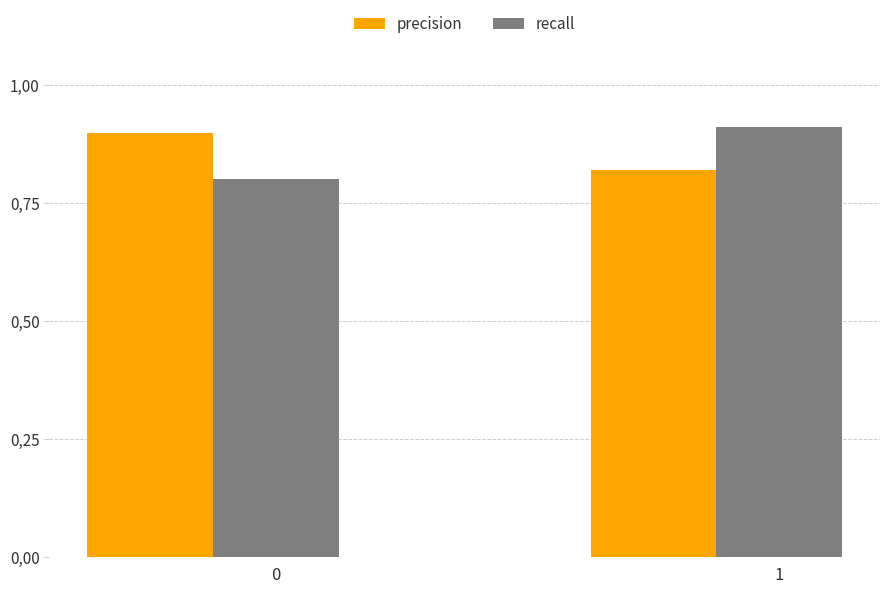

What is the approximate value of recall at 1?

0.9